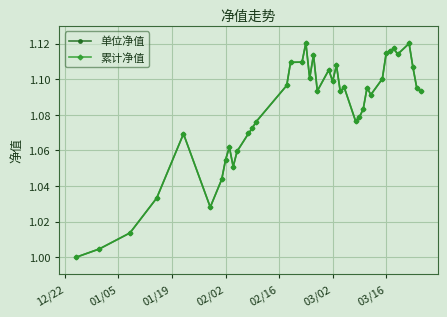

Reading right to left, extract all data points from this chart.

单位净值: 1.1	1.1	1.1	1.1	1.1	1.1	1.1	1.1	1.1	1.1	1.1	1.1	1.1	1.1	1.1	1.1	1.1	1.1	1.1	1.1	1.1	1.1	1.1	1.1	1.1	1.1	1.1	1.1	1.1	1.1	1.1	1.1	1.1	1.0	1.0	1.1	1.0	1.0	1.0	1.0
累计净值: 1.1	1.1	1.1	1.1	1.1	1.1	1.1	1.1	1.1	1.1	1.1	1.1	1.1	1.1	1.1	1.1	1.1	1.1	1.1	1.1	1.1	1.1	1.1	1.1	1.1	1.1	1.1	1.1	1.1	1.1	1.1	1.1	1.1	1.0	1.0	1.1	1.0	1.0	1.0	1.0